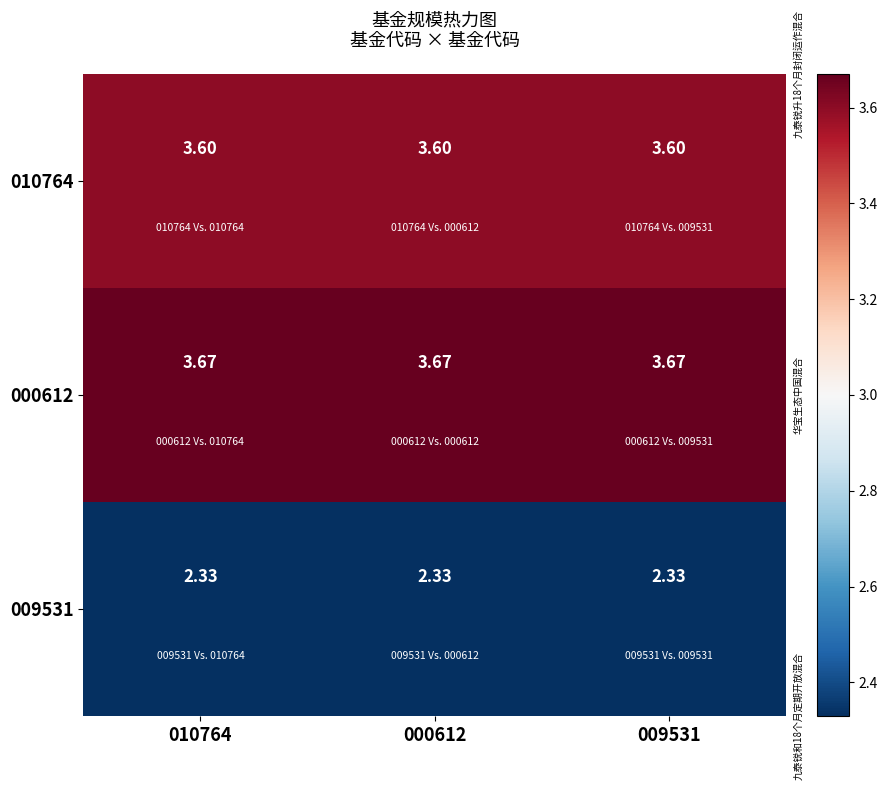

Reading left to right, list all the values displayed in this chart.

010764: 010764=3.6	000612=3.6	009531=3.6
000612: 010764=3.7	000612=3.7	009531=3.7
009531: 010764=2.3	000612=2.3	009531=2.3